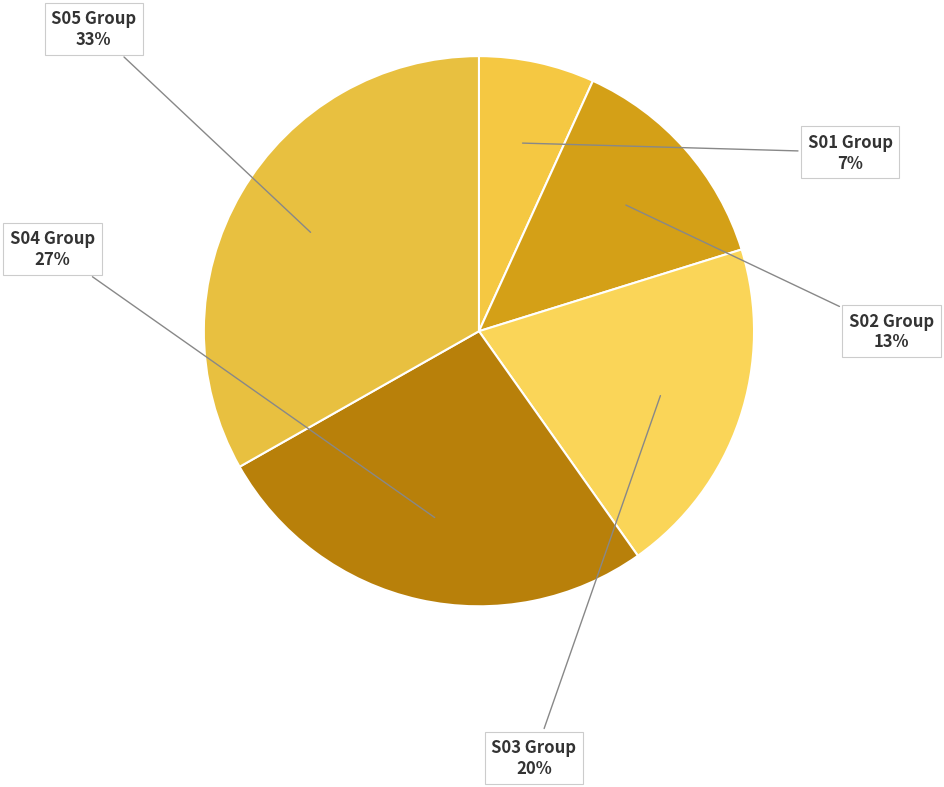

Is there any slice that represents more than half of the pie?

No